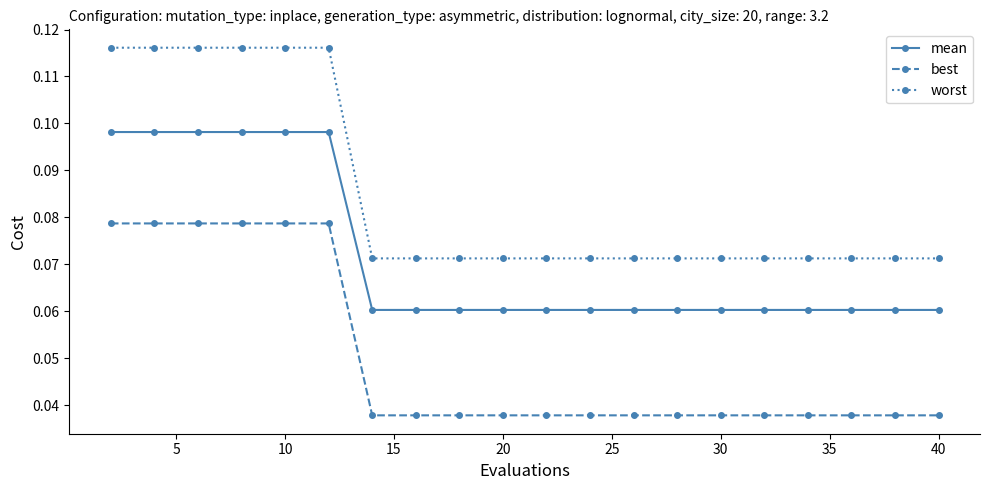

What is the sum of all worst values?

1.7